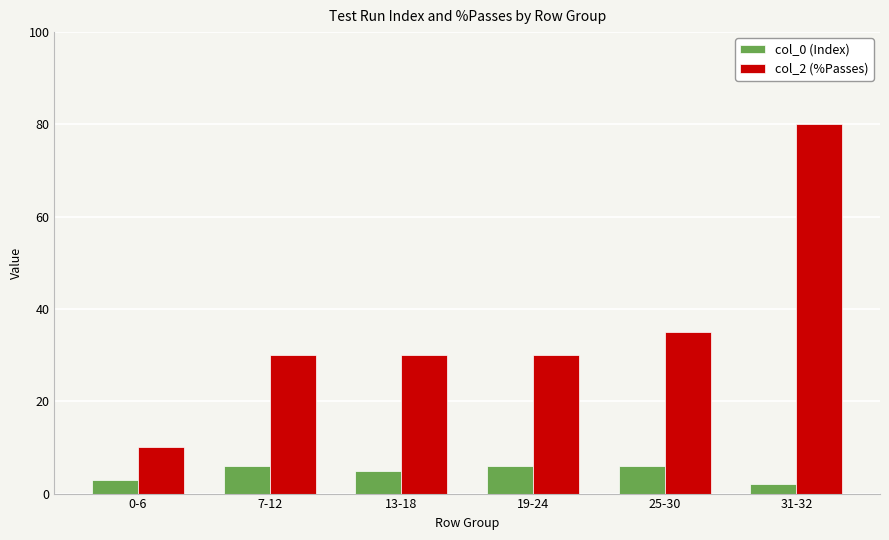

How many categories are shown in the chart?

6